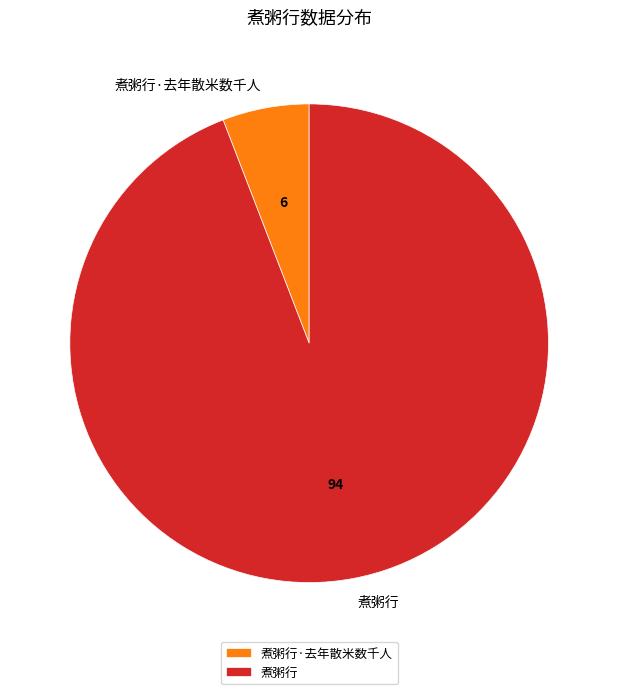

Do 煮粥行·去年散米数千人 and 煮粥行 together represent more than half of the pie?

Yes